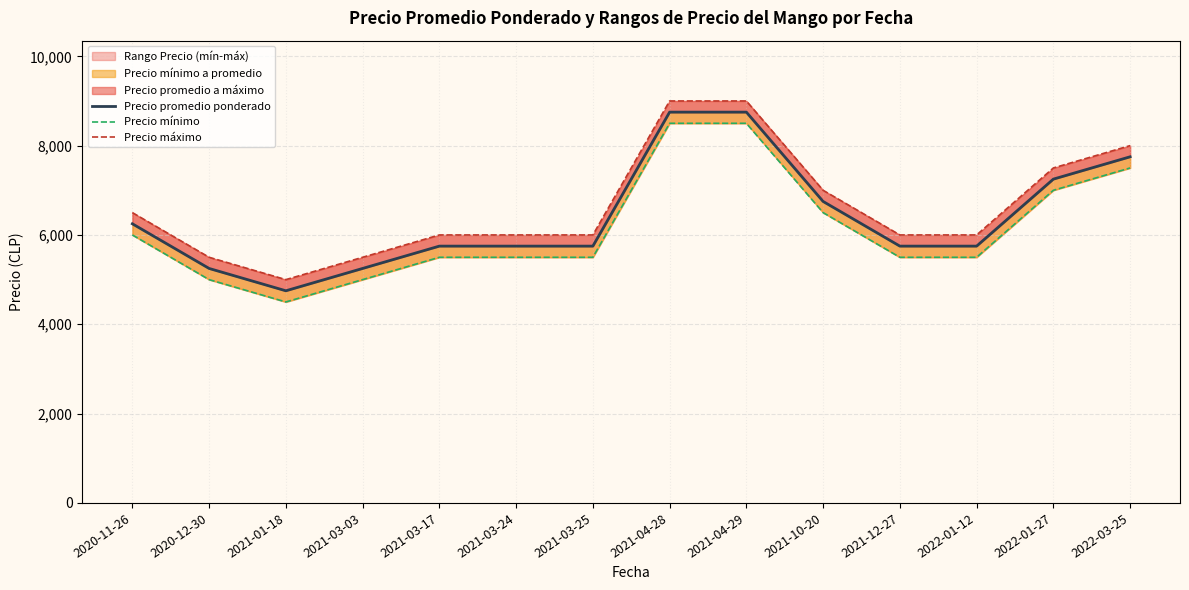

Reading left to right, transcribe all the data shown in this chart.

Precio promedio ponderado: 2020-11-26=6250	2020-12-30=5250	2021-01-18=4750	2021-03-03=5250	2021-03-17=5750	2021-03-24=5750	2021-03-25=5750	2021-04-28=8750	2021-04-29=8750	2021-10-20=6750	2021-12-27=5750	2022-01-12=5750	2022-01-27=7250	2022-03-25=7750
Precio mínimo: 2020-11-26=6000	2020-12-30=5000	2021-01-18=4500	2021-03-03=5000	2021-03-17=5500	2021-03-24=5500	2021-03-25=5500	2021-04-28=8500	2021-04-29=8500	2021-10-20=6500	2021-12-27=5500	2022-01-12=5500	2022-01-27=7000	2022-03-25=7500
Precio máximo: 2020-11-26=6500	2020-12-30=5500	2021-01-18=5000	2021-03-03=5500	2021-03-17=6000	2021-03-24=6000	2021-03-25=6000	2021-04-28=9000	2021-04-29=9000	2021-10-20=7000	2021-12-27=6000	2022-01-12=6000	2022-01-27=7500	2022-03-25=8000